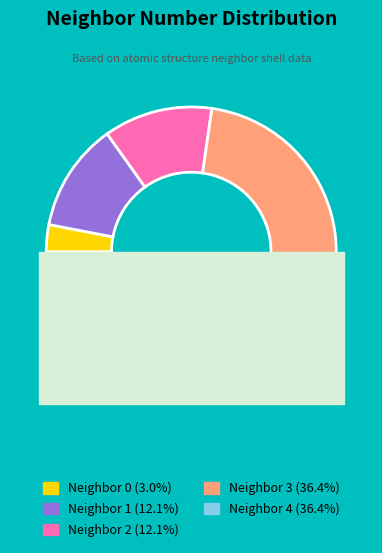

Is it true that 4 is 50% of the pie?

False